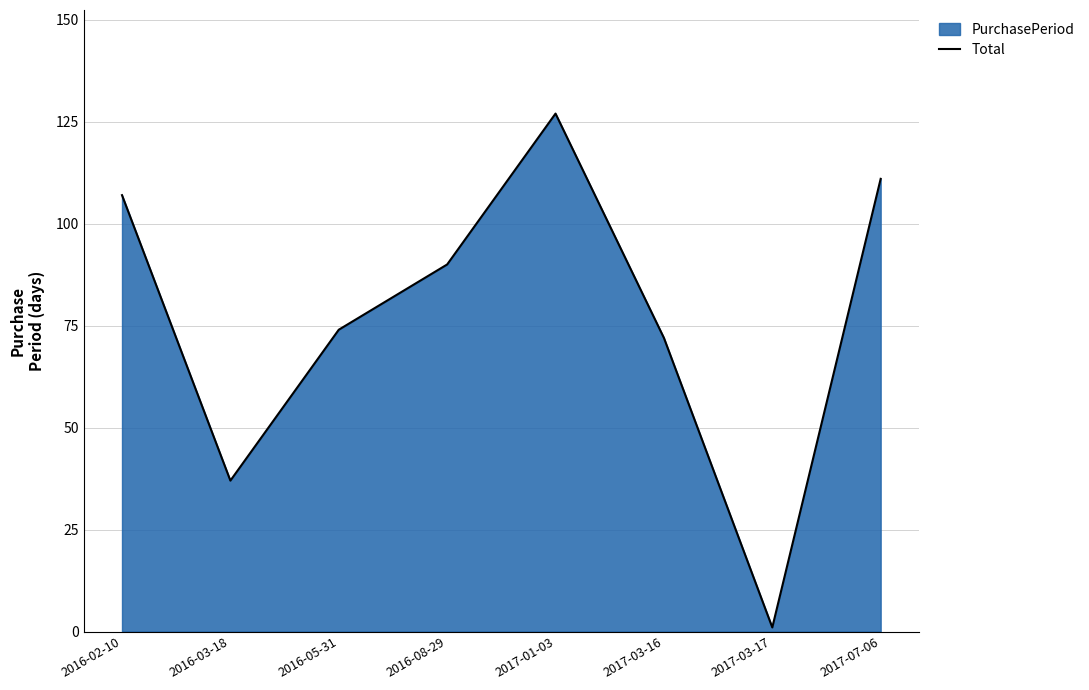

What is the average value?

77